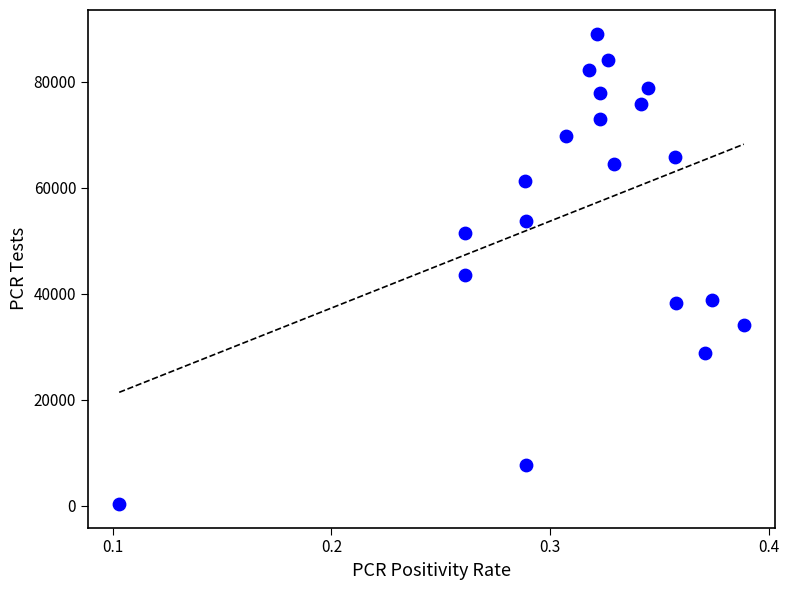

What is the range of Y values (max minus min)?

88879